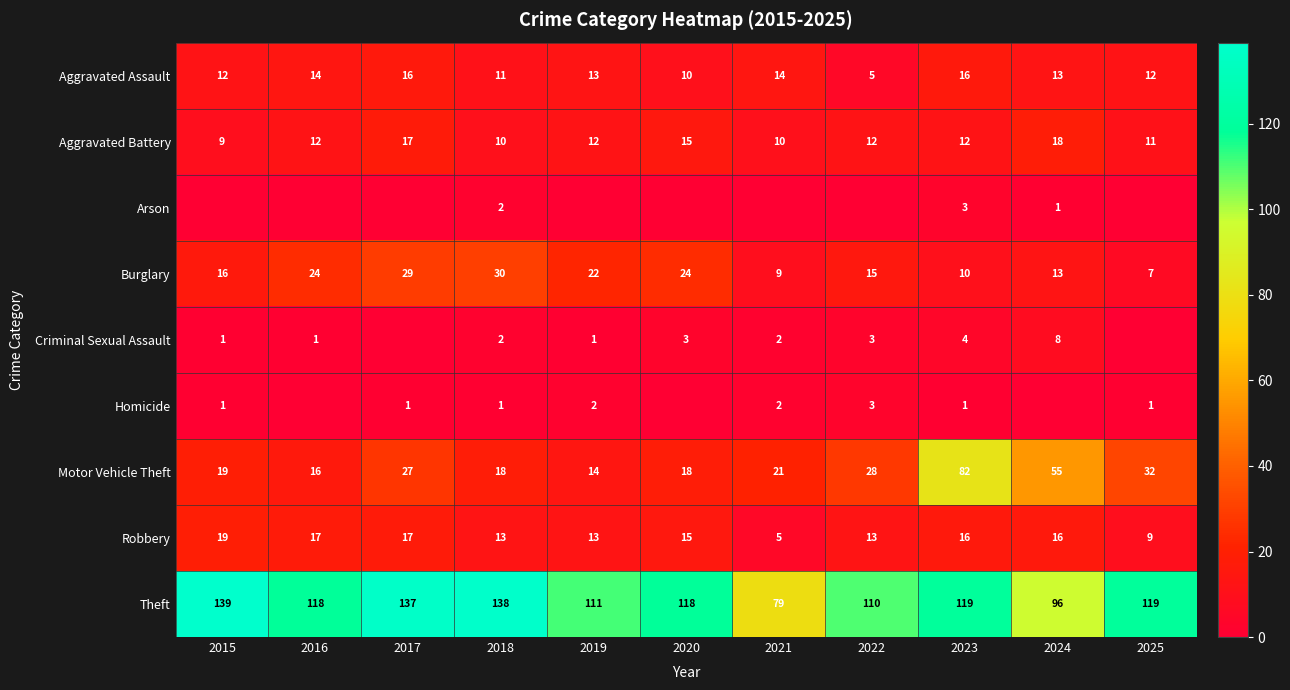

What is the difference between the maximum and minimum values in the Aggravated Assault series?

11